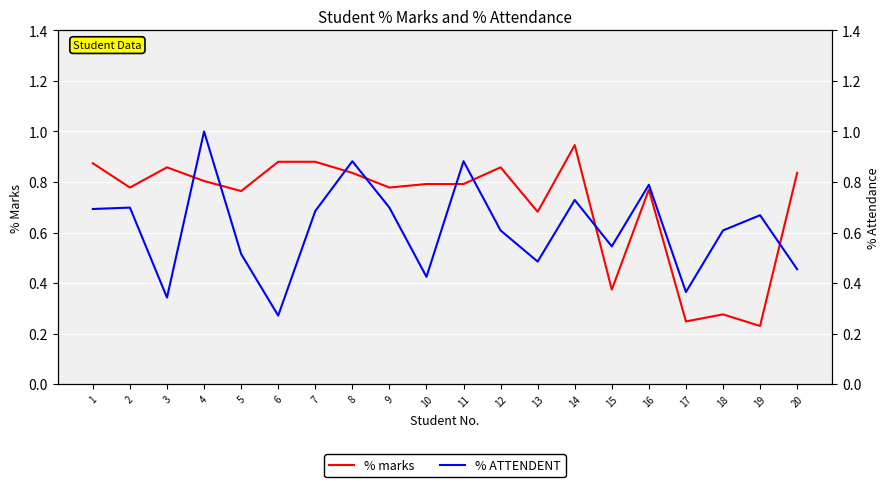

Reading left to right, extract all data points from this chart.

% marks: 0.9	0.8	0.9	0.8	0.8	0.9	0.9	0.8	0.8	0.8	0.8	0.9	0.7	0.9	0.4	0.8	0.2	0.3	0.2	0.8
% ATTENDENT: 0.7	0.7	0.3	1.0	0.5	0.3	0.7	0.9	0.7	0.4	0.9	0.6	0.5	0.7	0.5	0.8	0.4	0.6	0.7	0.5